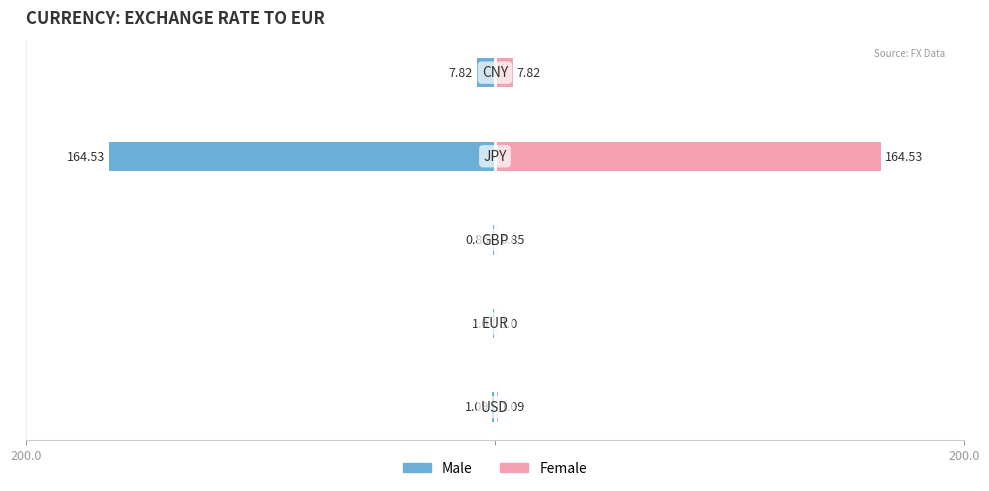

Which series has the largest total across all categories?

Female